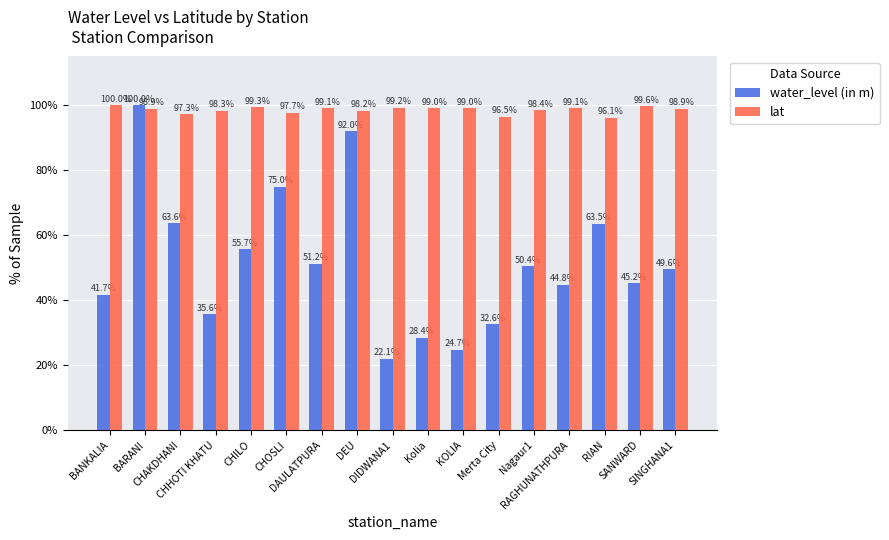

Is the value of water_level (in m) at BARANI greater than the value of lat at Kolia?

Yes